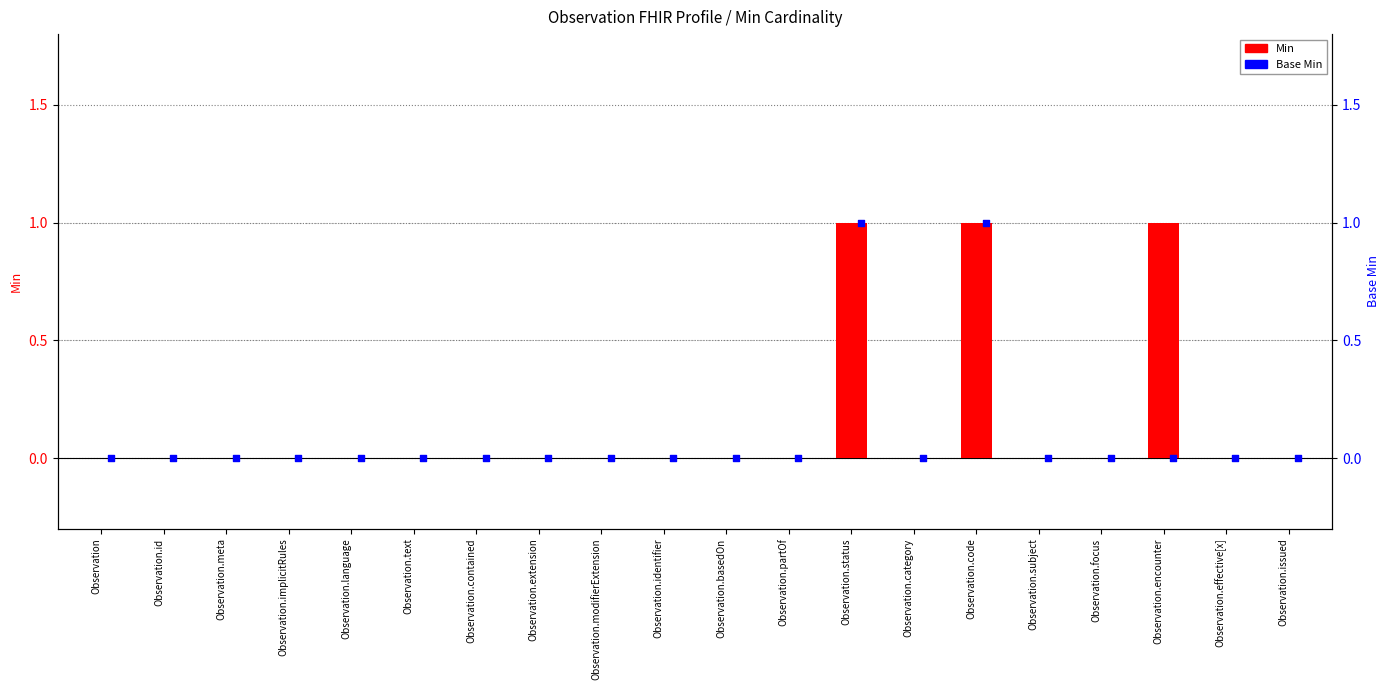

What are all the series names shown in the legend?

Min, Base Min